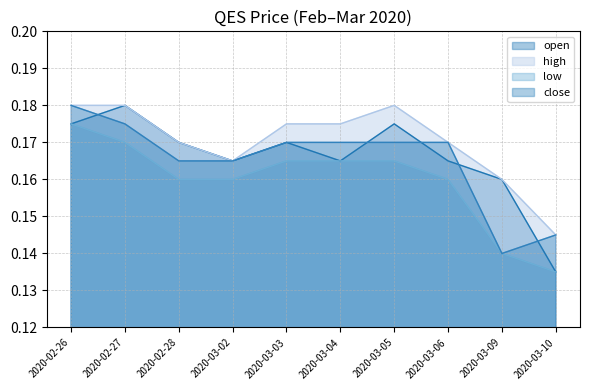

Which series has the widest spread of values?

open